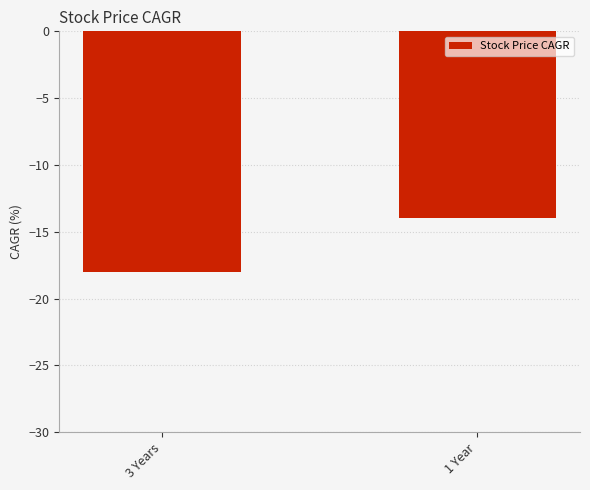

What is the maximum value shown in the chart?

-14